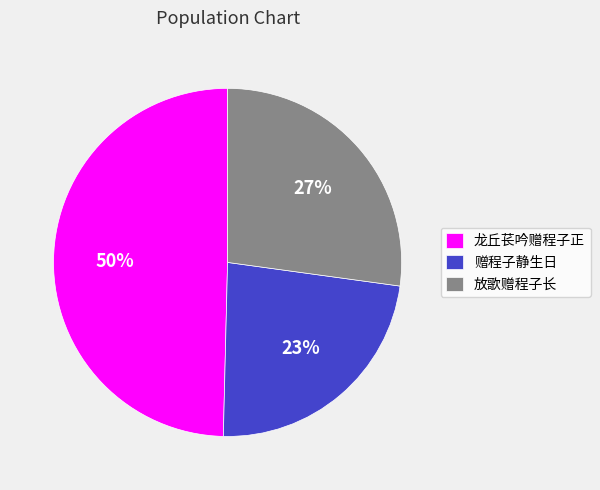

Do 龙丘苌吟赠程子正 and 赠程子静生日 together represent more than half of the pie?

Yes